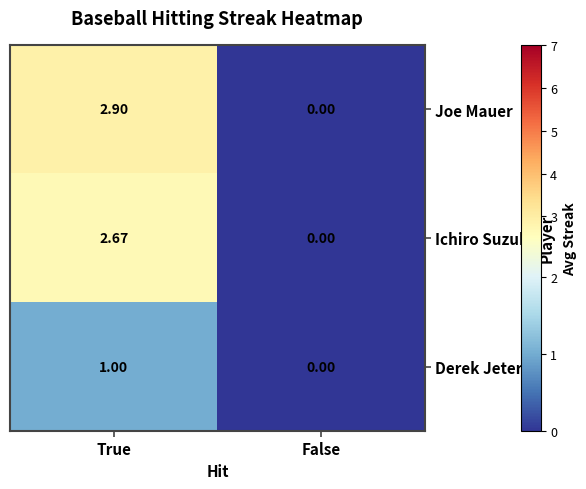

Which category has the lowest value across all series?

False